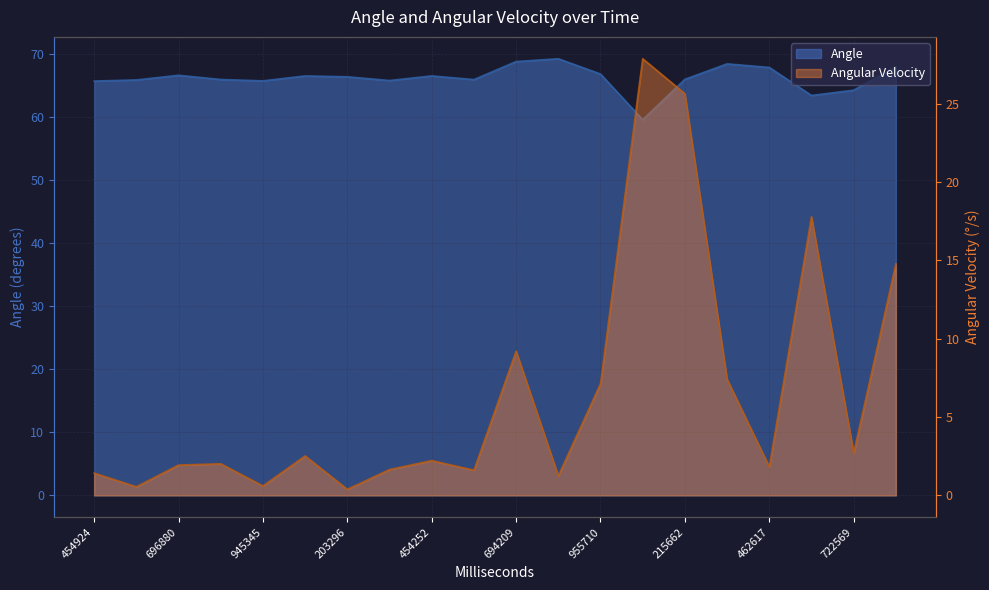

Which series has the largest total across all categories?

Angle